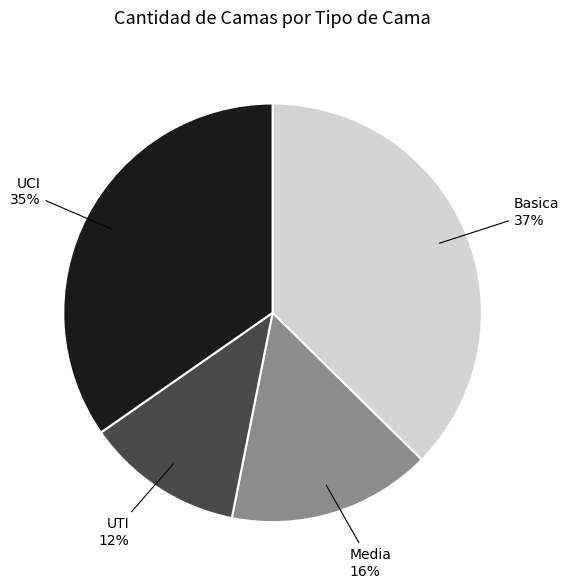

To the nearest percent, what portion does UTI represent?

12%